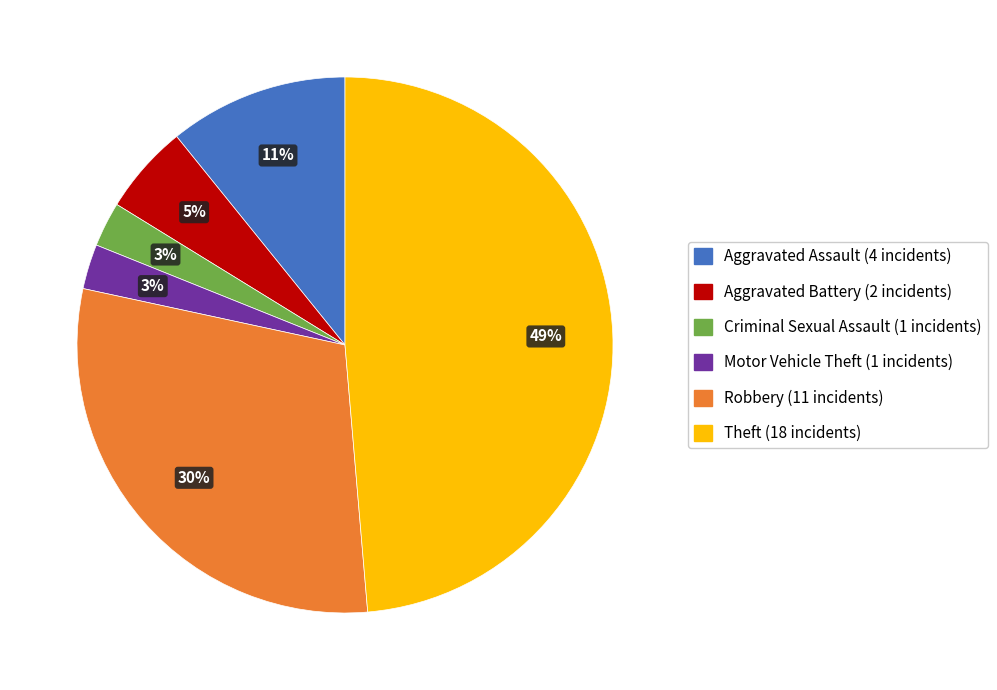

To the nearest percent, what is the difference between the largest and smallest slice percentages?

46%